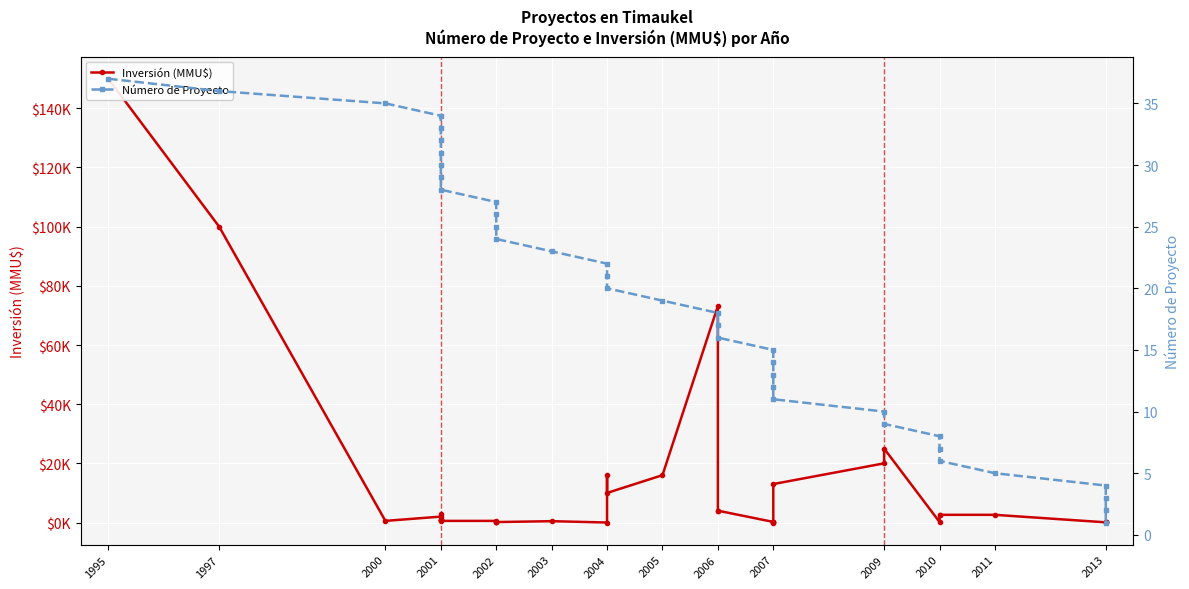

What is the value of the Número de Proyecto point at the 14th from the left?

24